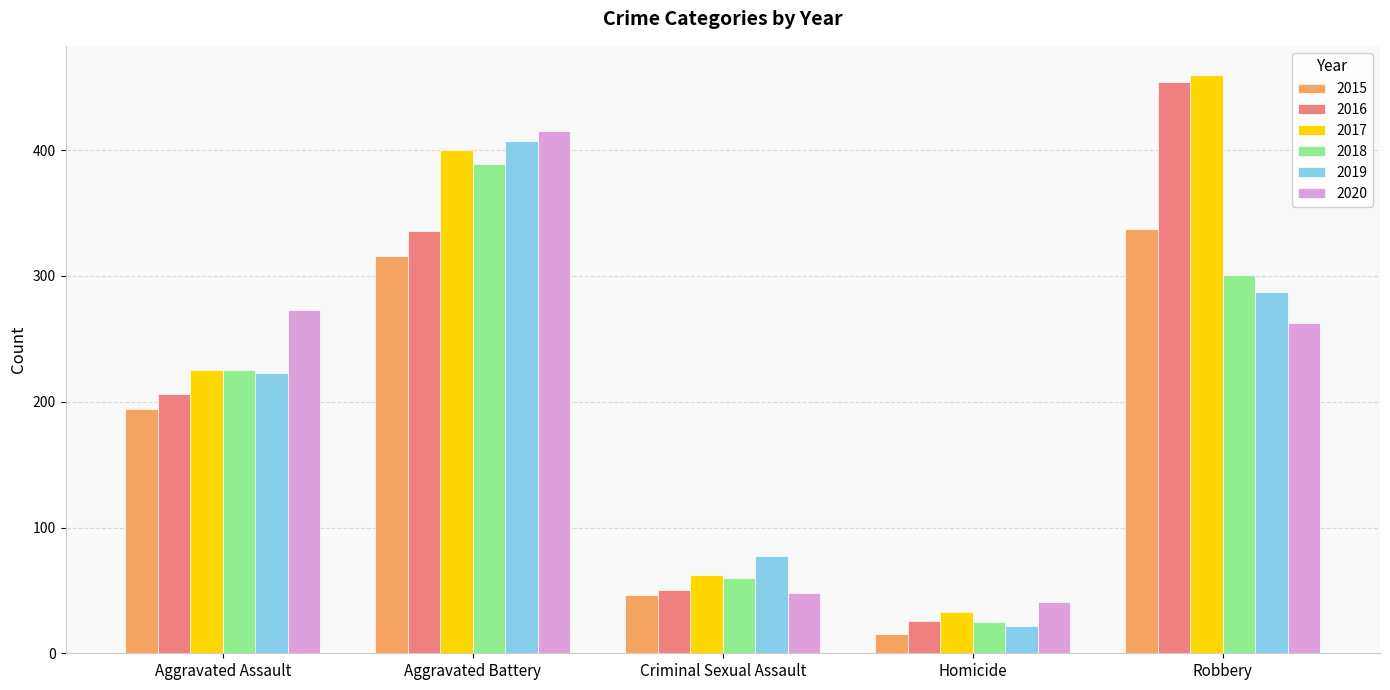

At Aggravated Battery, list the series in order from smallest to largest.

2015, 2016, 2018, 2017, 2019, 2020